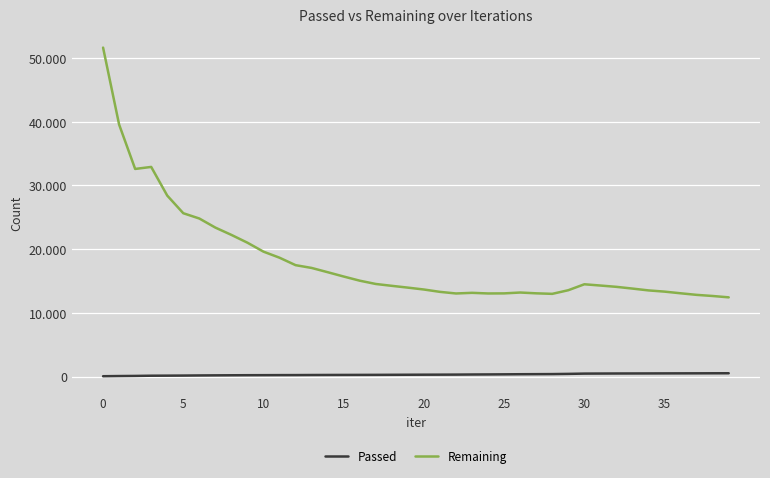

Does the chart have visible grid lines?

Yes